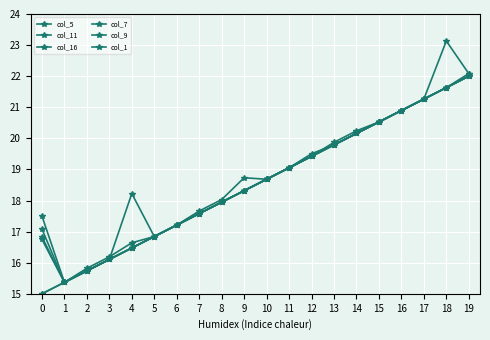

What is the greatest value displayed?

23.1